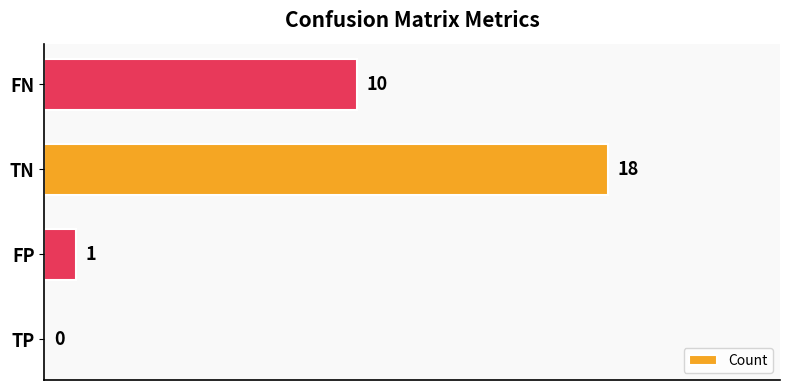

What is the sum of all values?

29